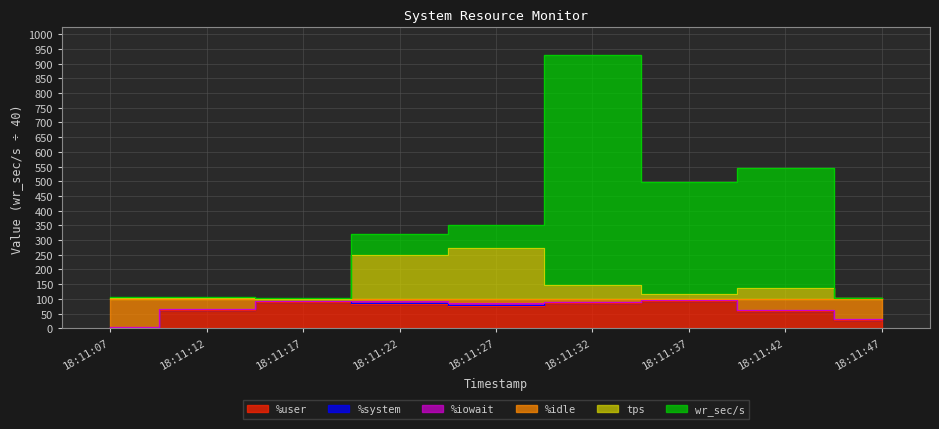

What is the approximate value of %idle at 18:11:12?

67.2